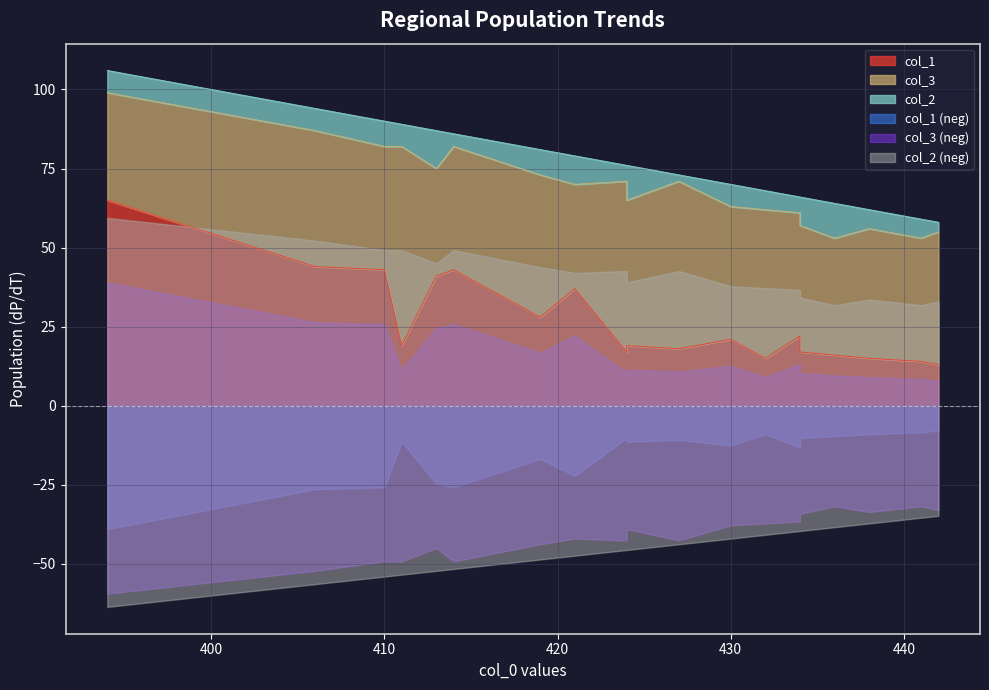

Which series changed the most between 413 and 438?

col_1